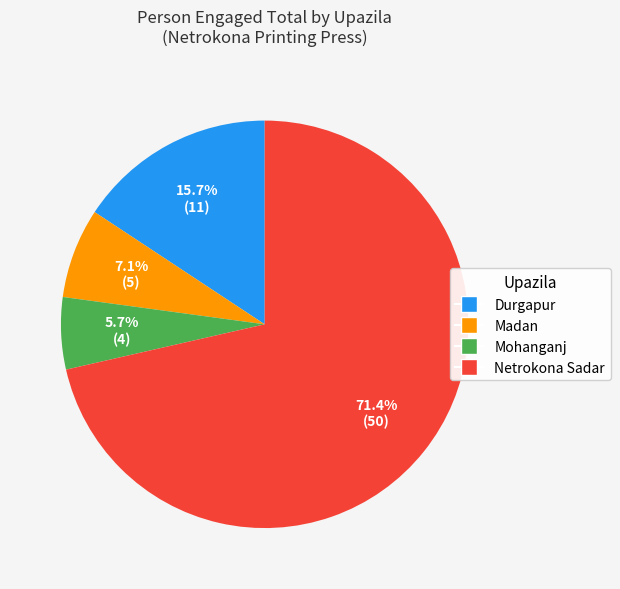

How many slices are in this pie chart?

4